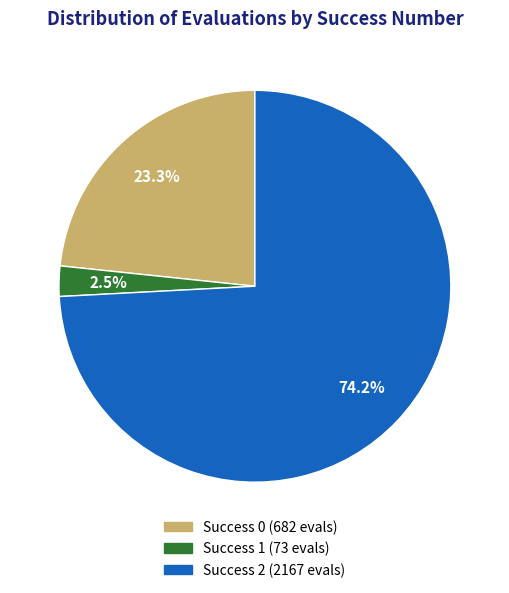

Is there any slice that represents more than half of the pie?

Yes